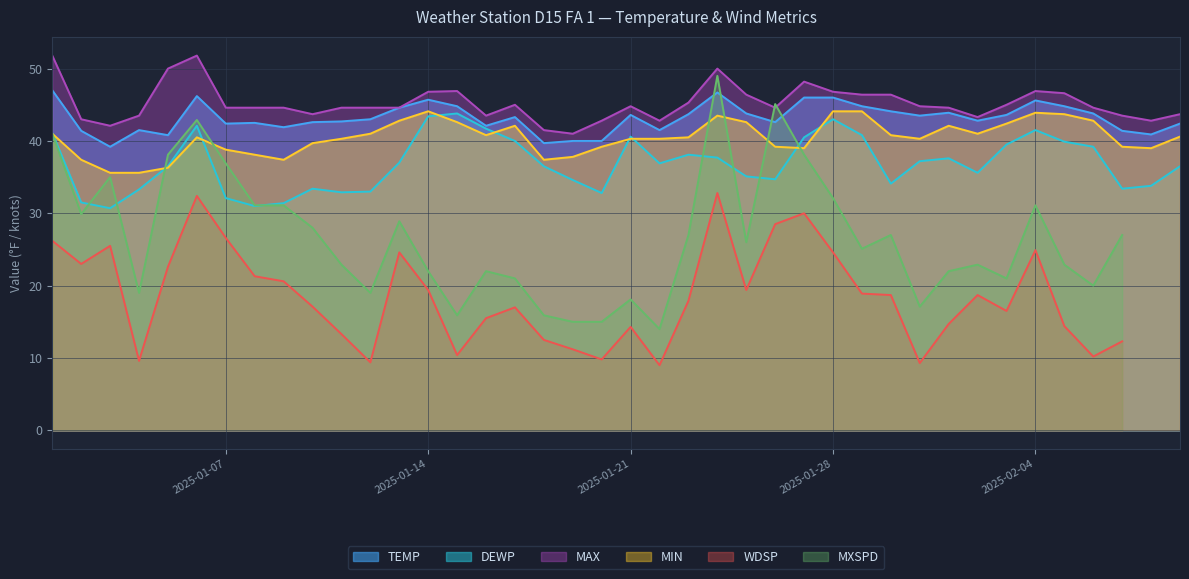

In MAX, how many points are lower than both neighbors (excluding endpoints)?

8